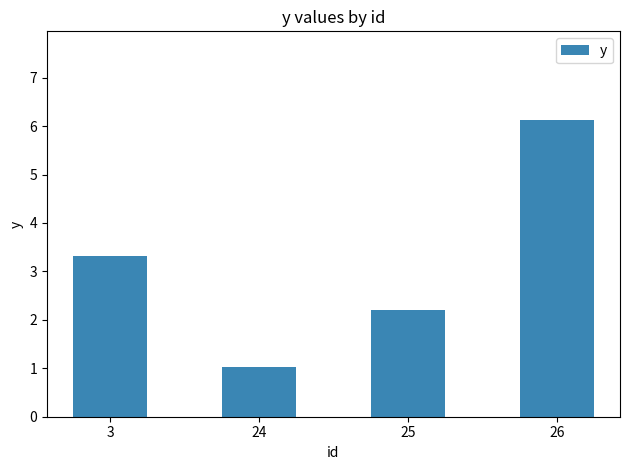

Reading left to right, transcribe all the data shown in this chart.

3.3	1.0	2.2	6.1